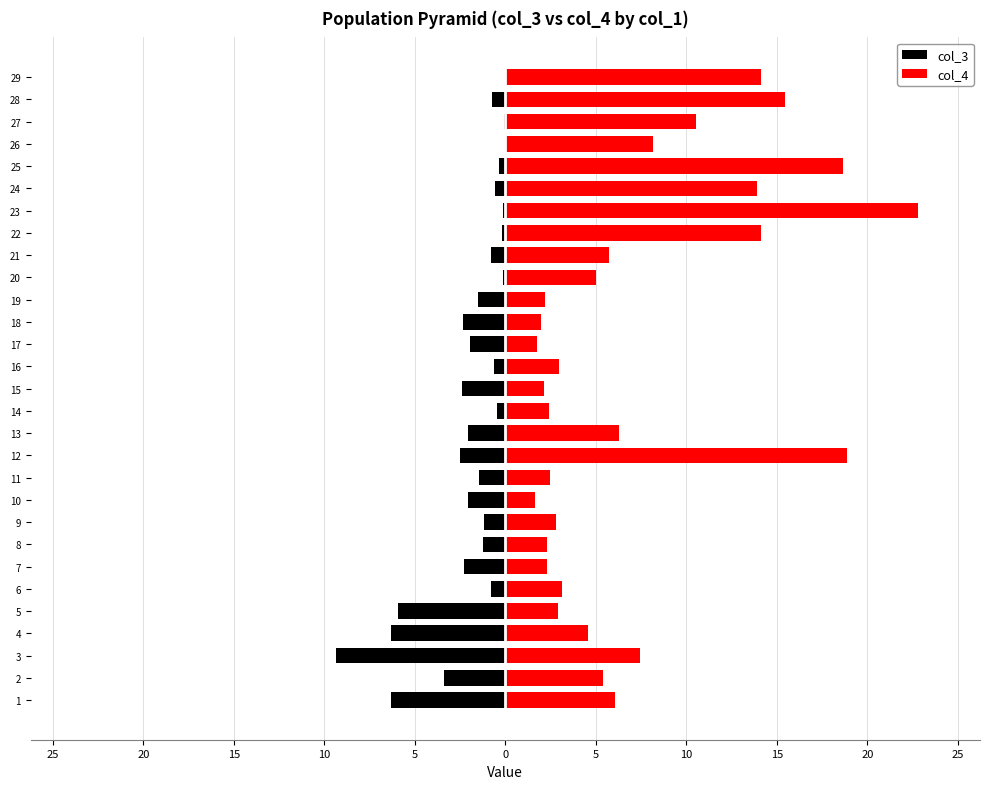

Does the chart contain any negative values?

Yes